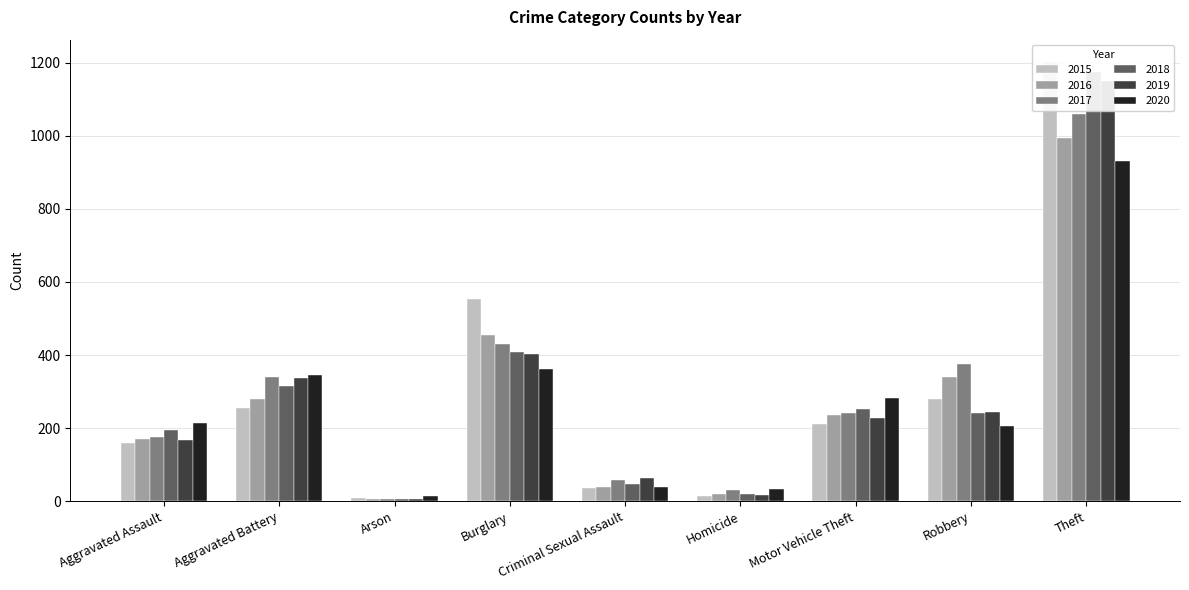

How many data points in 2018 are above 240?

4